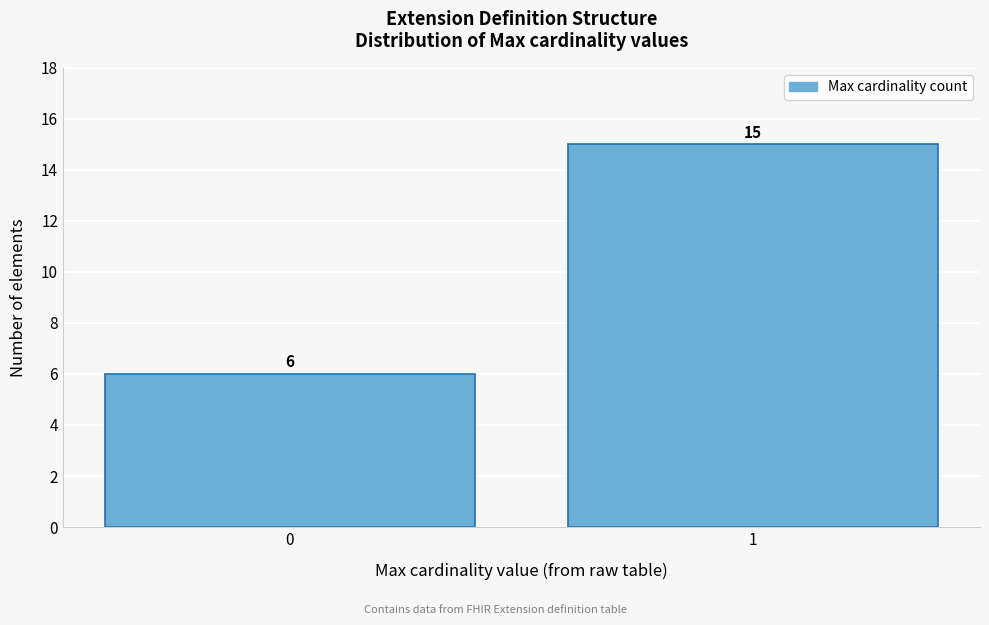

Reading right to left, transcribe all the data shown in this chart.

1=15	0=6